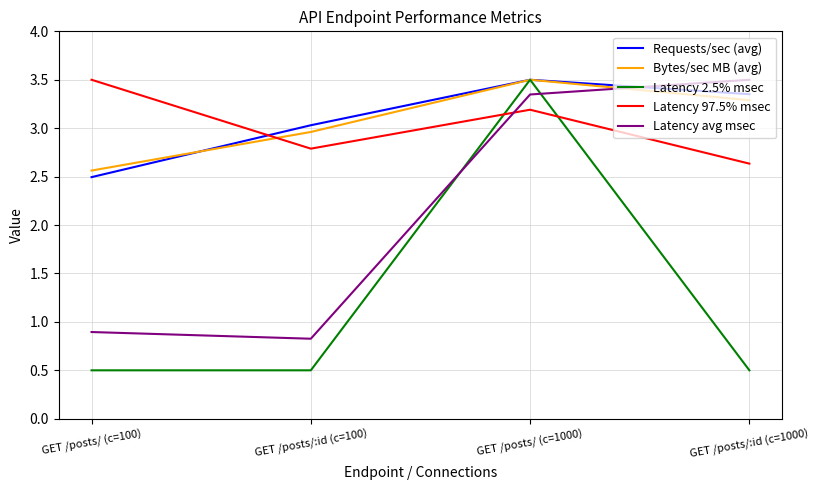

Which category has the lowest value in the Latency 97.5% msec series?

GET /posts/:id (c=1000)